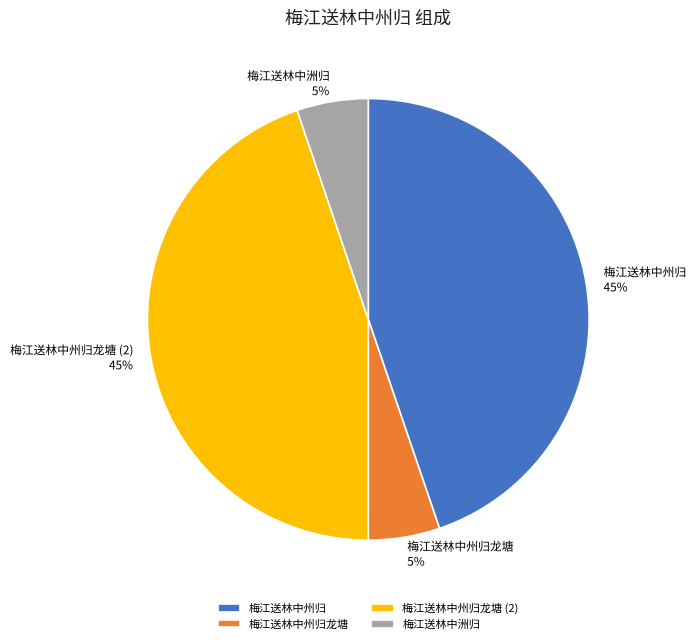

What percentage is the 梅江送林中洲归 slice, to the nearest percent?

5%